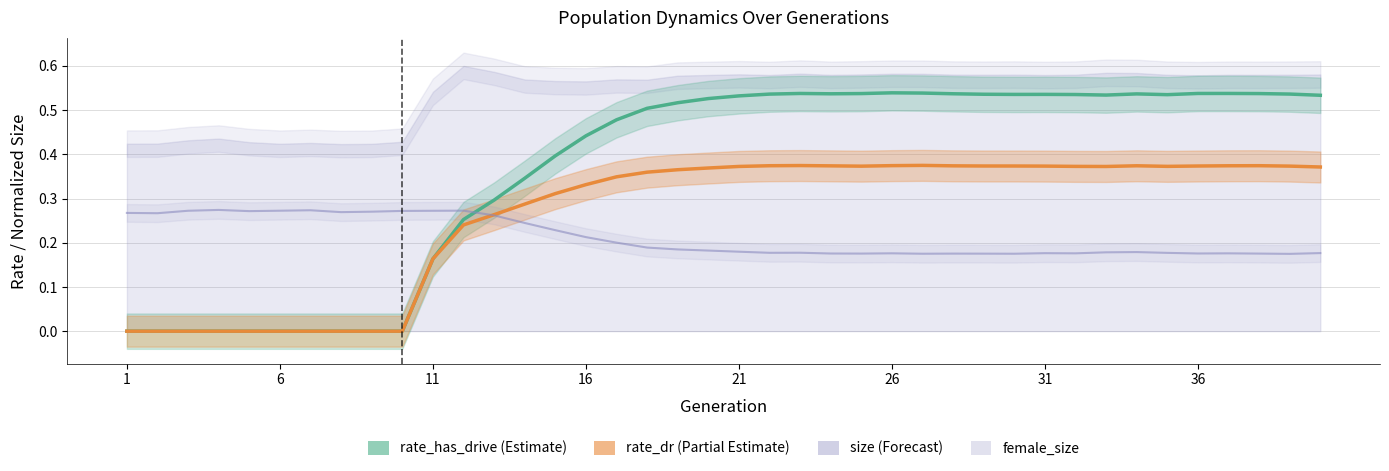

In rate_has_drive, how many points are lower than both neighbors (excluding endpoints)?

4